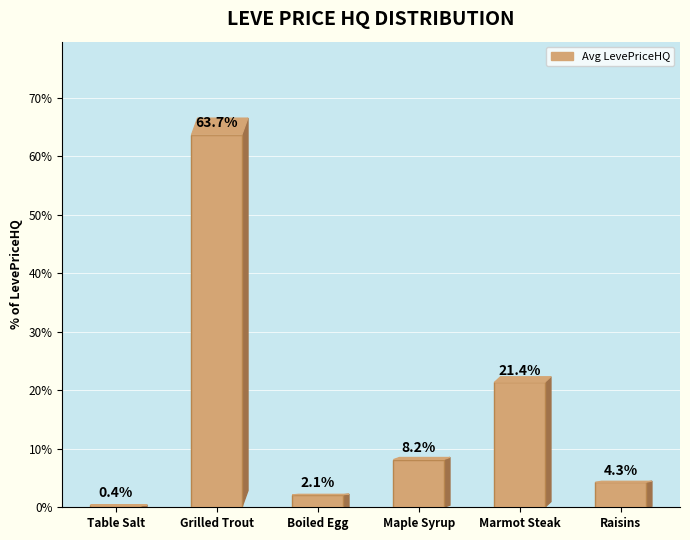

Reading left to right, what are all the values shown in this chart?

Table Salt=0.4	Grilled Trout=63.7	Boiled Egg=2.1	Maple Syrup=8.2	Marmot Steak=21.4	Raisins=4.3